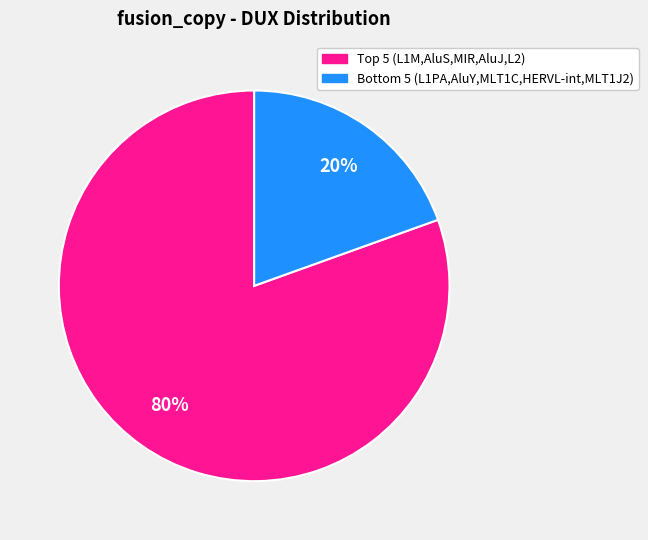

Is there any slice that represents more than half of the pie?

Yes